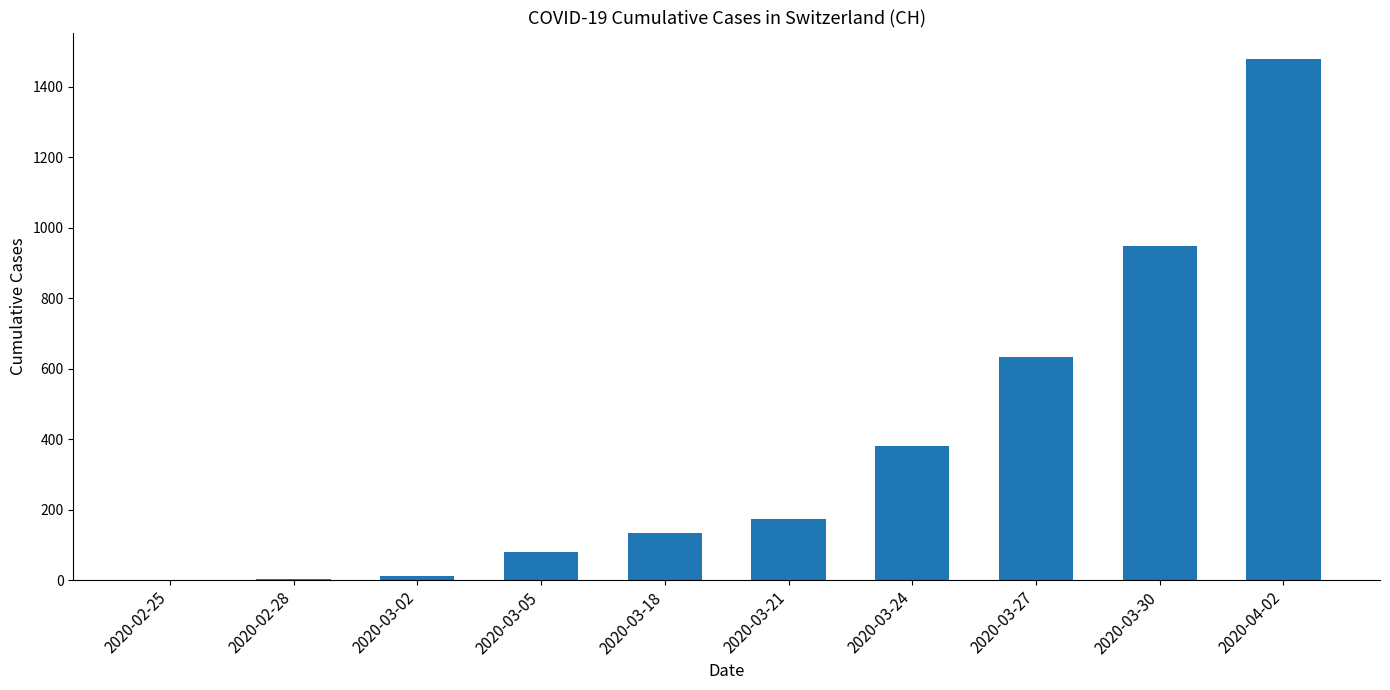

How many data points does each series have?

10